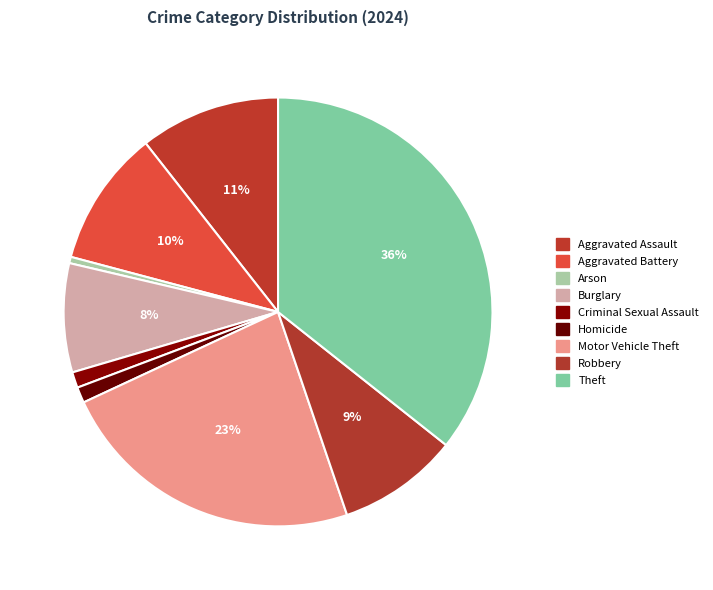

To the nearest percent, what portion does Aggravated Battery represent?

10%